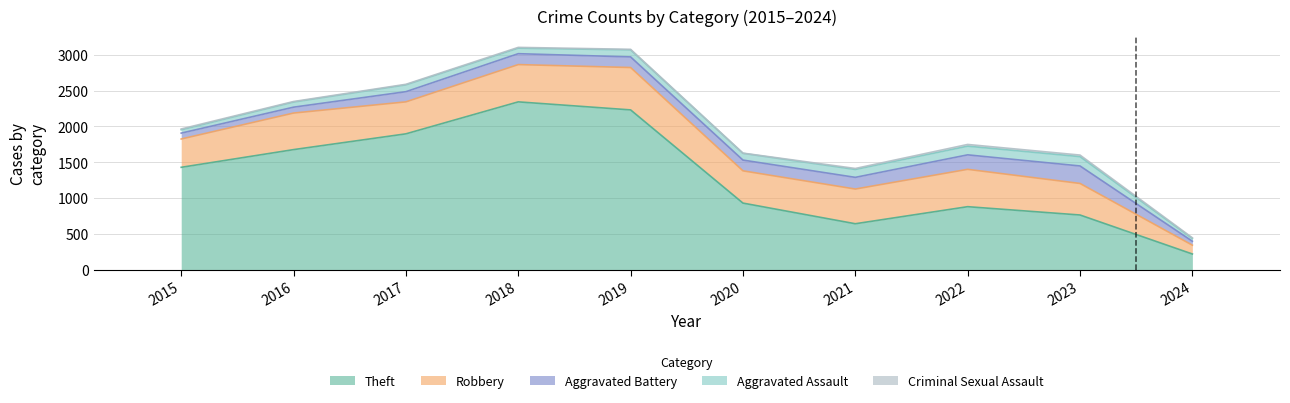

Rank the series by their maximum value, from highest to lowest.

Theft, Robbery, Aggravated Battery, Aggravated Assault, Criminal Sexual Assault